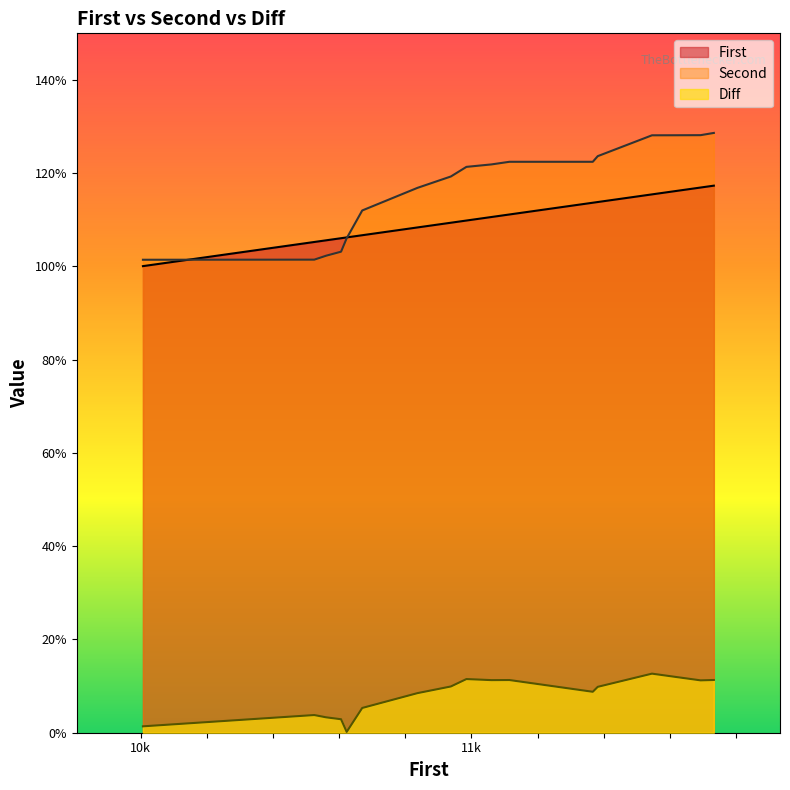

The value of Second at 11546 is 17228. True or false?

False